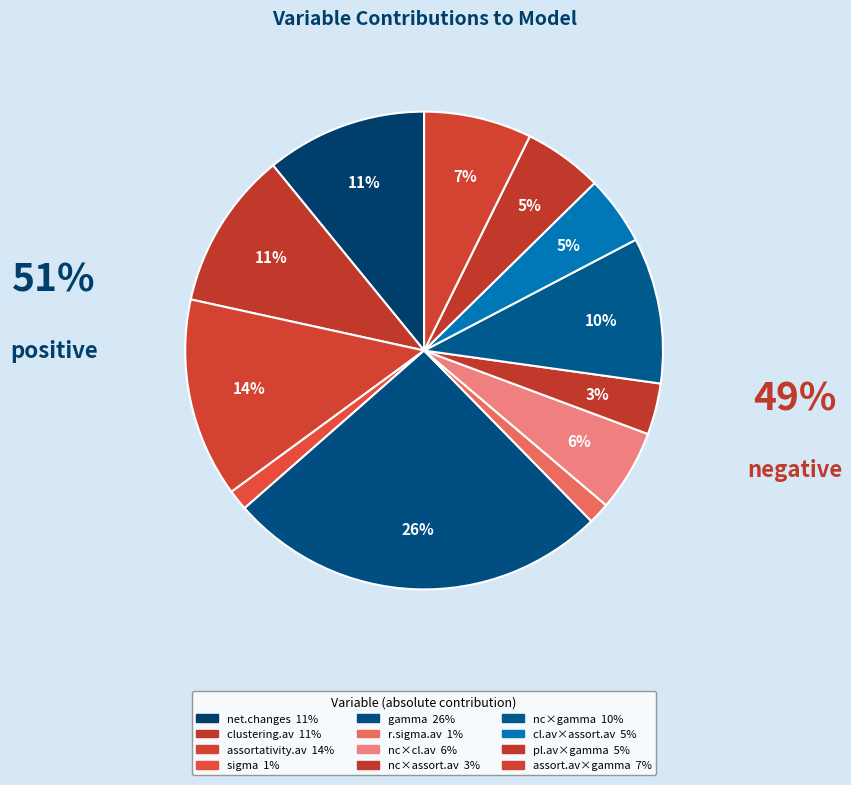

Which slice is the smallest?

sigma